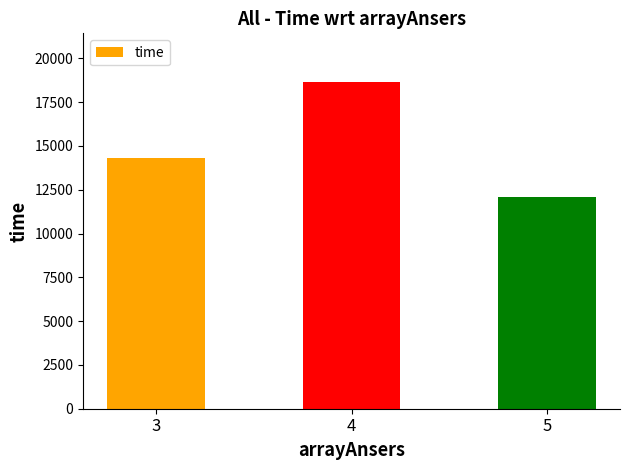

Rank the categories by value from lowest to highest.

5, 3, 4